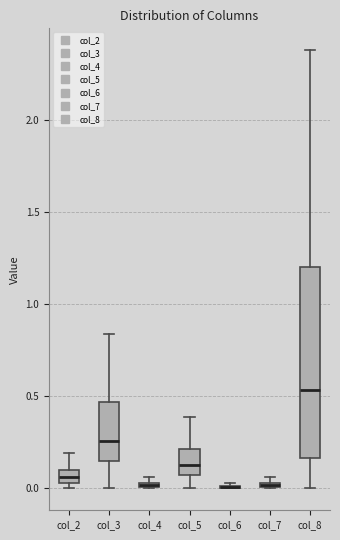

Which box is the tallest, from its lower edge to its upper edge?

col_8